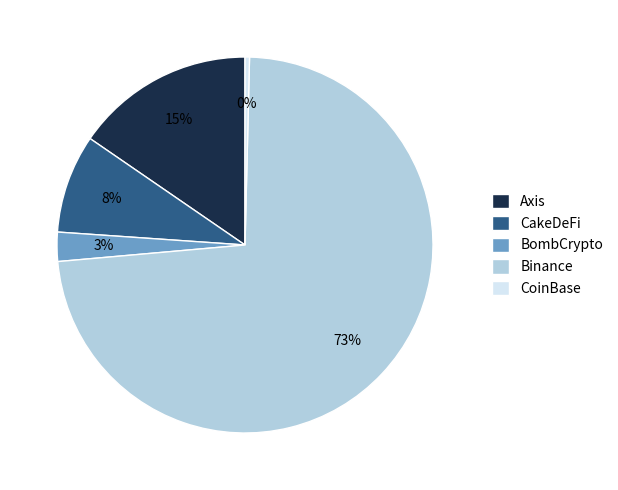

Rank the categories by value from lowest to highest.

CoinBase, BombCrypto, CakeDeFi, Axis, Binance